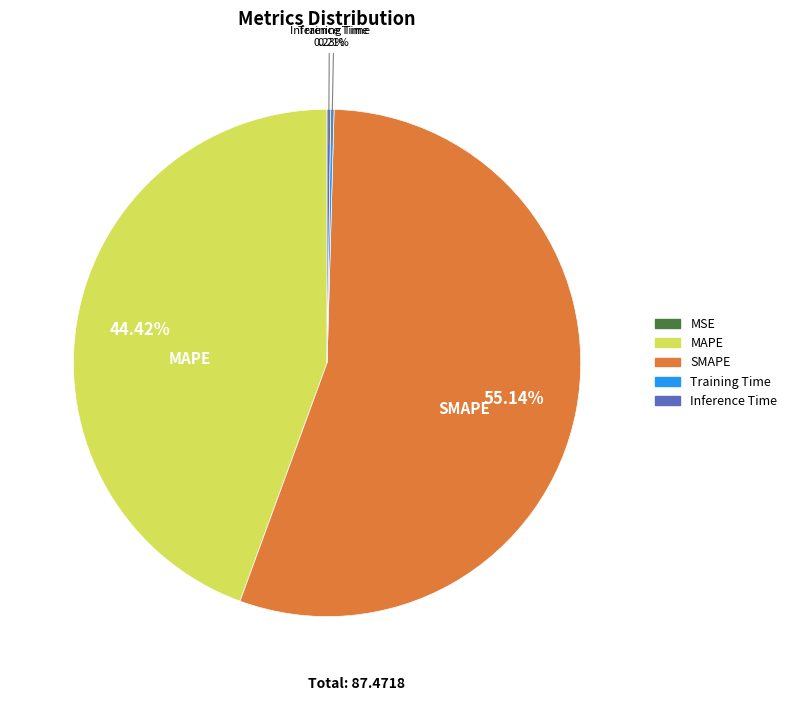

Is there a majority slice in this chart?

Yes